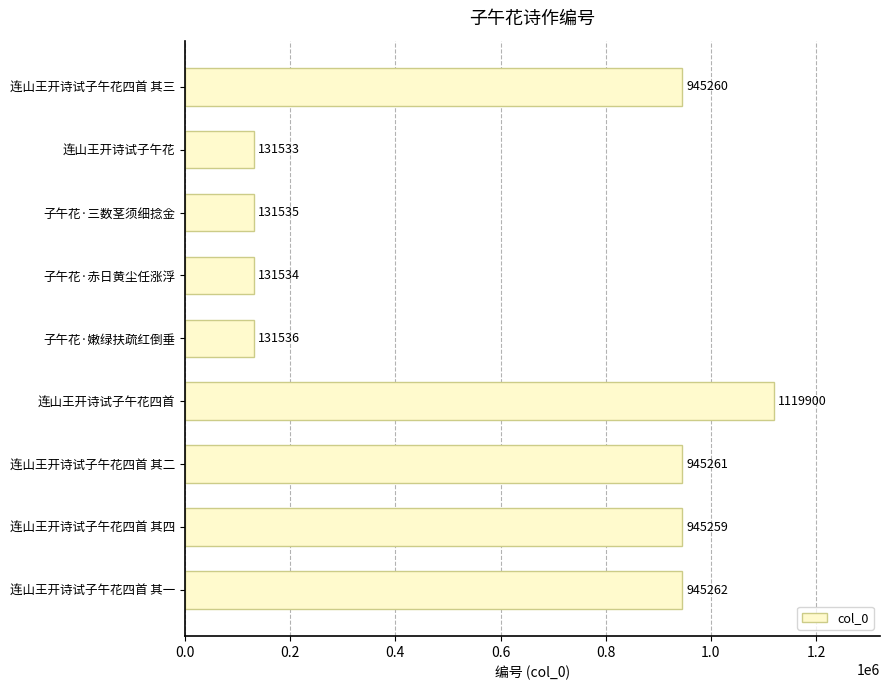

The chart shows a value of 131534 at 子午花·赤日黄尘任涨浮. True or false?

True